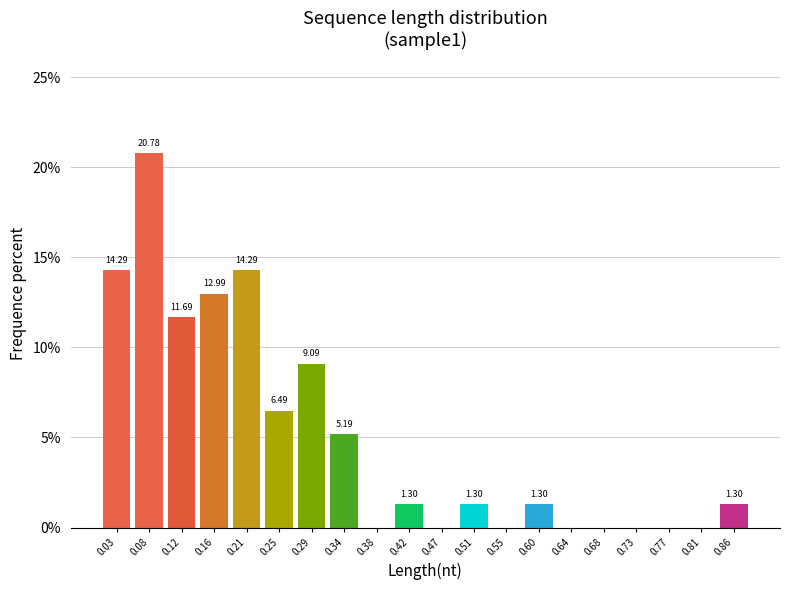

Which range on the x-axis has the tallest bar?

0.055 to 0.100